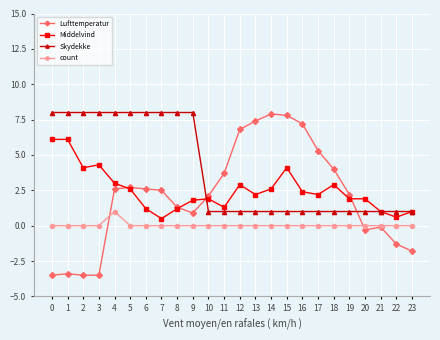

How many lines are shown in the chart?

4